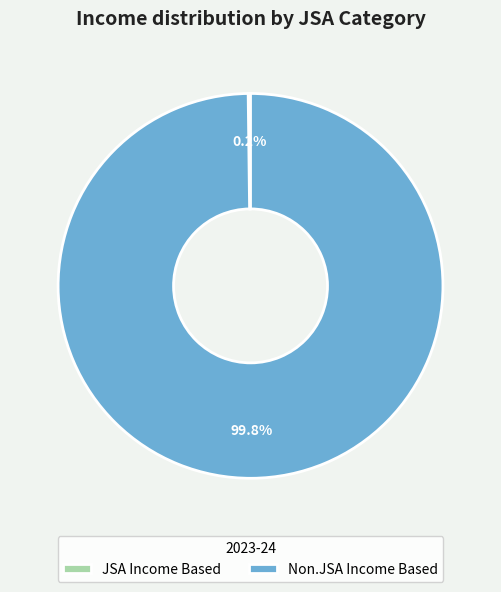

Does any single category account for the majority?

Yes